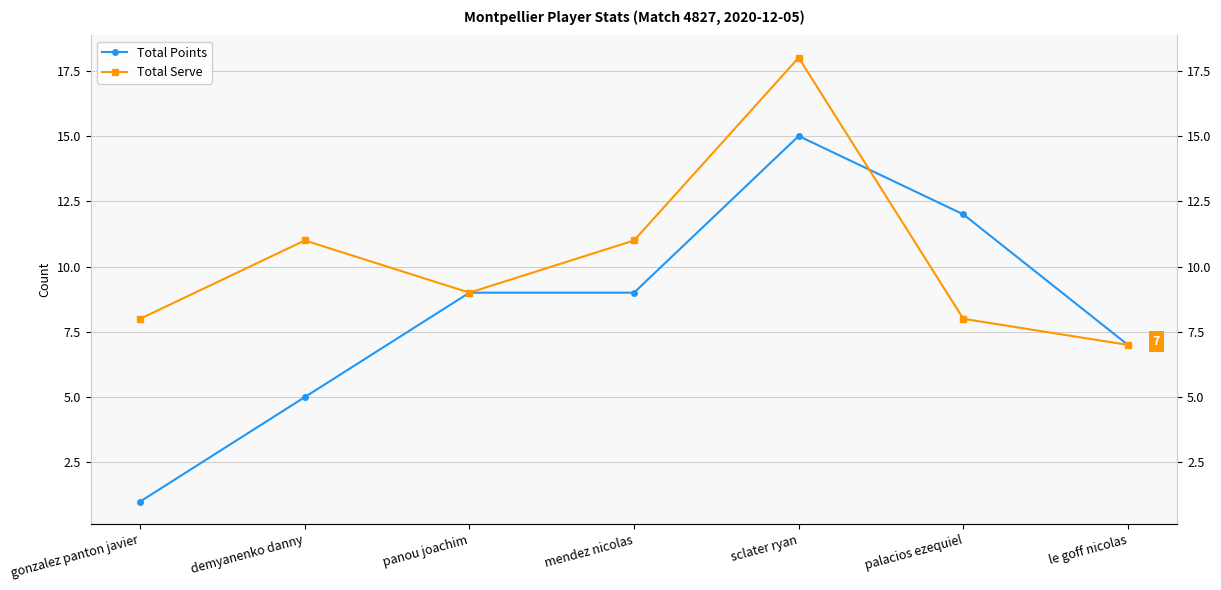

How many data points in Total Points are less than 9?

3